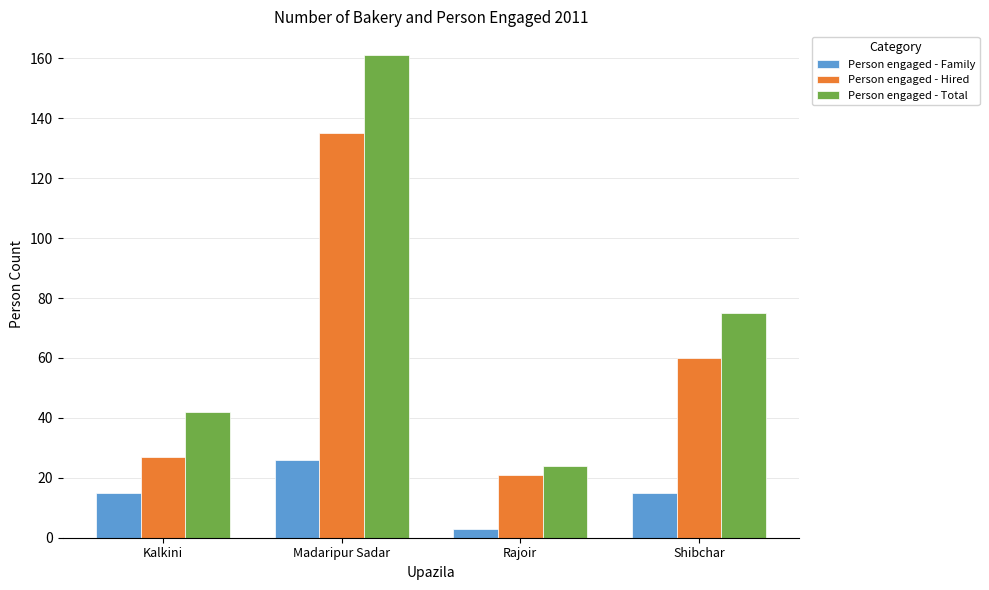

What value does the Person engaged - Family series have at Madaripur Sadar, to the nearest 5?

25